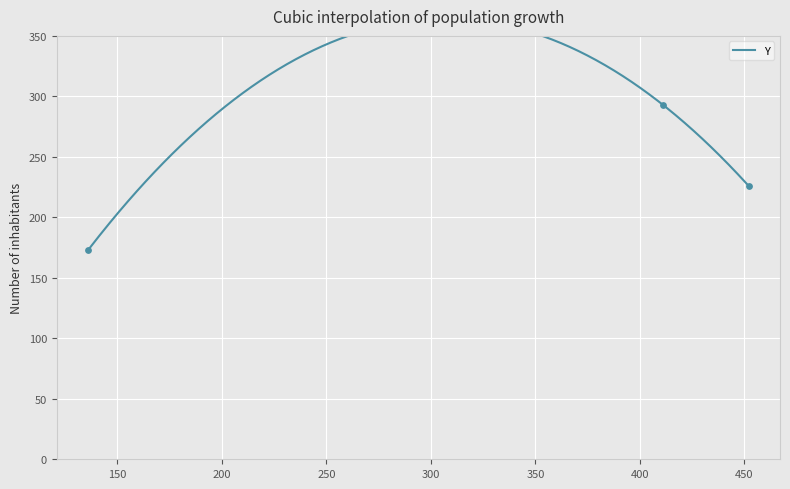

What is the change in value from 136 to 411?

+120